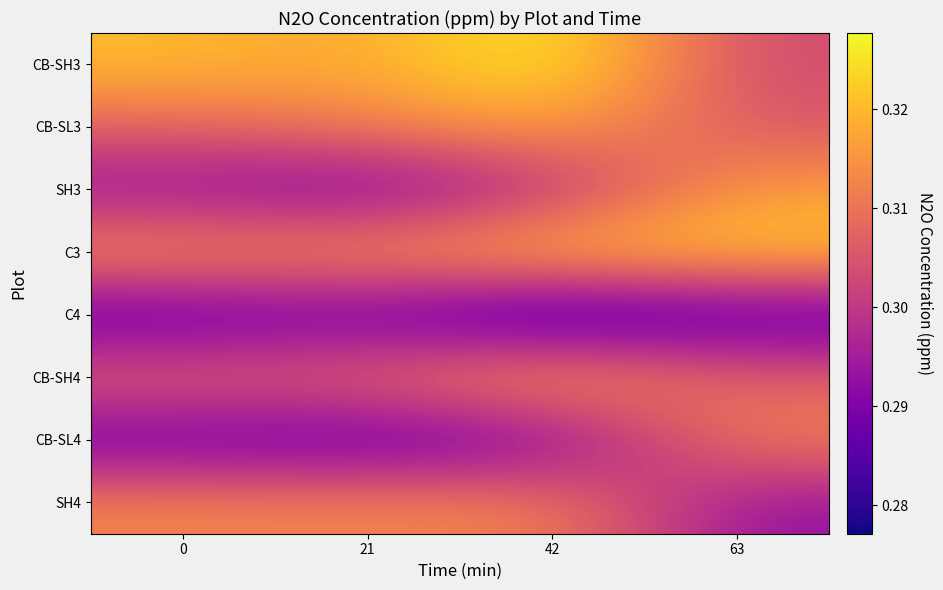

What is the total value across all series at 0?

2.4